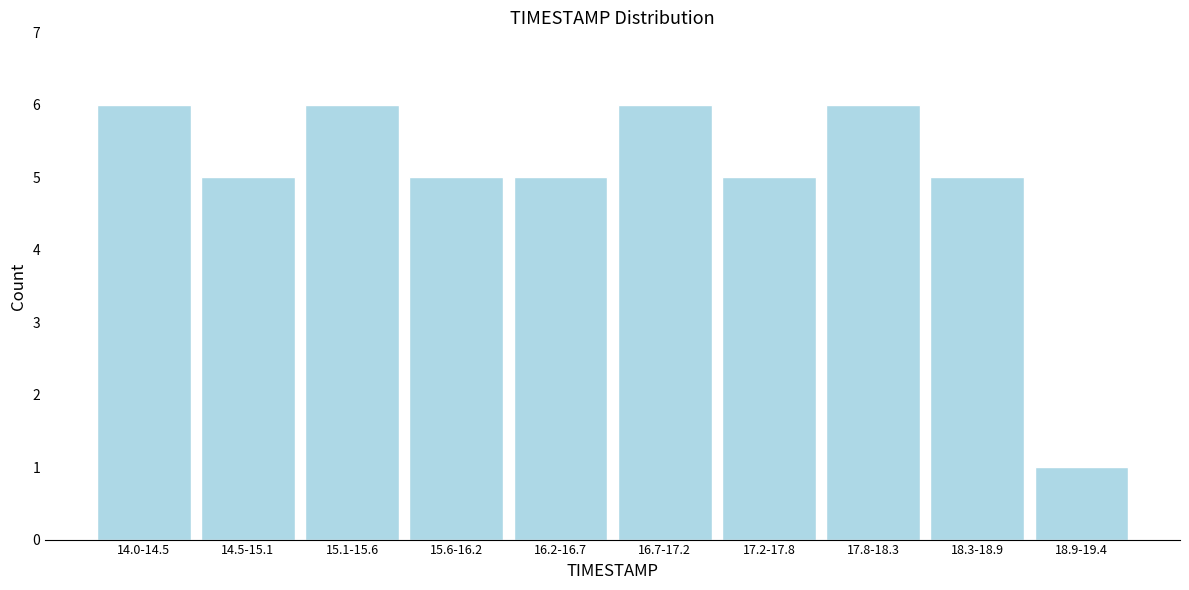

Reading left to right, extract all data points from this chart.

14.0-14.5=6	14.5-15.1=5	15.1-15.6=6	15.6-16.2=5	16.2-16.7=5	16.7-17.2=6	17.2-17.8=5	17.8-18.3=6	18.3-18.9=5	18.9-19.4=1